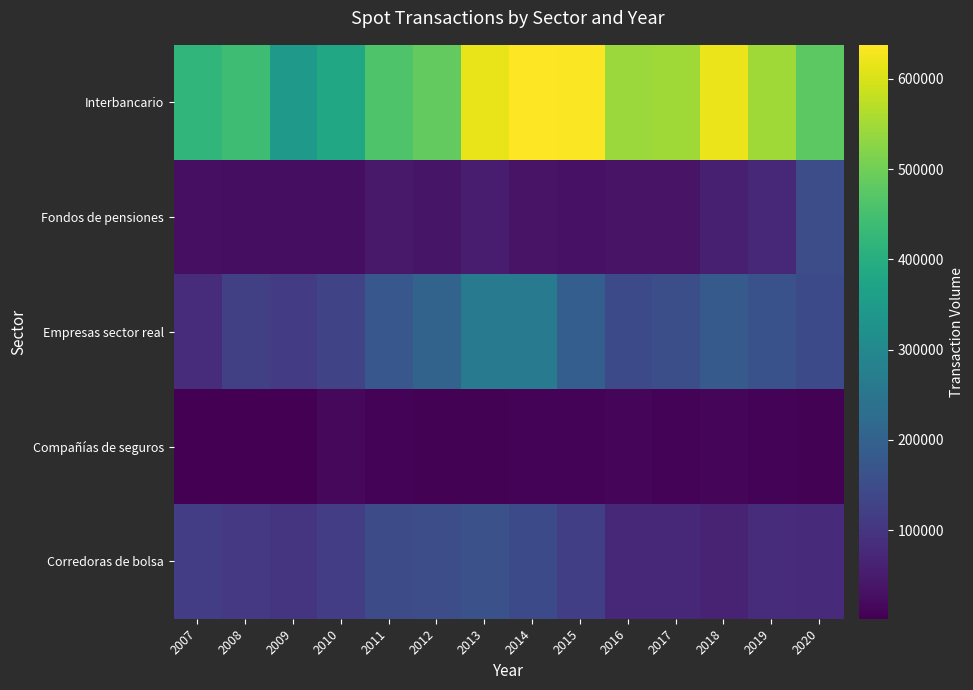

Which series has the largest range (max minus min)?

Interbancario